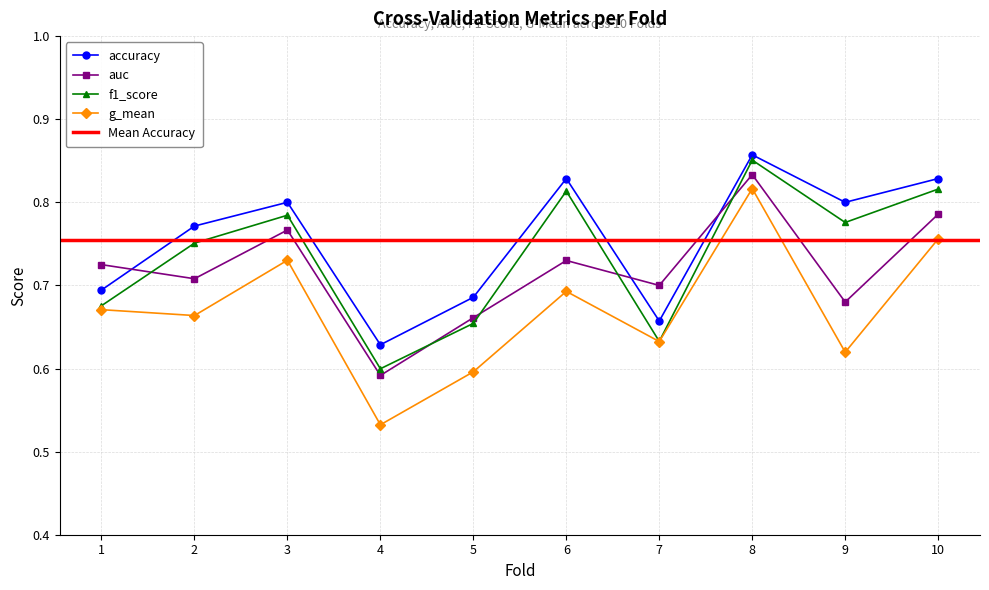

True or false: f1_score and auc cross at least once.

True